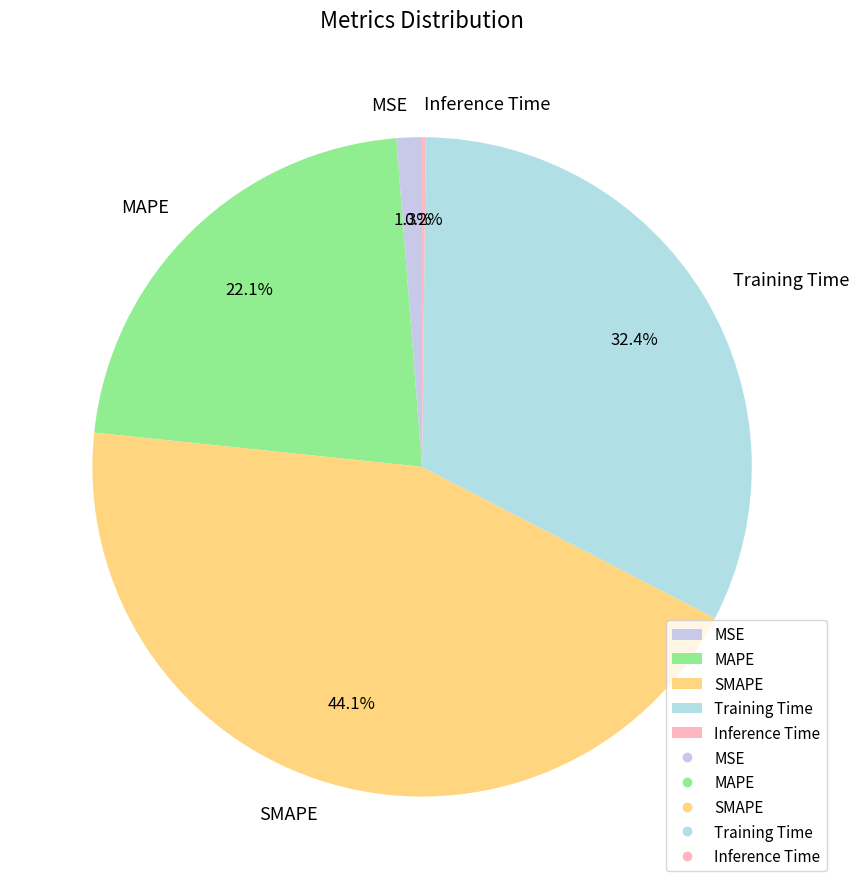

Between SMAPE and MSE, which is larger?

SMAPE